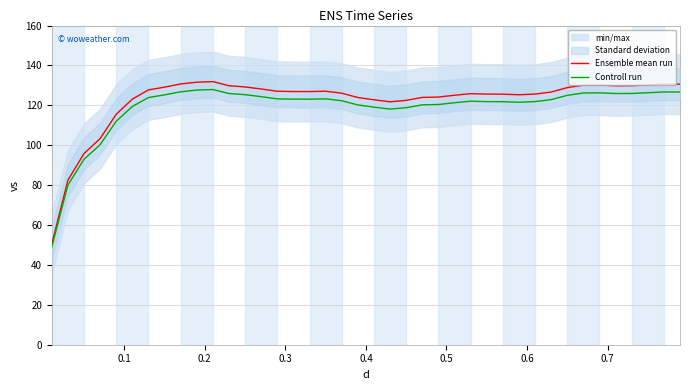

What is the highest value of the Controll run series?

127.9